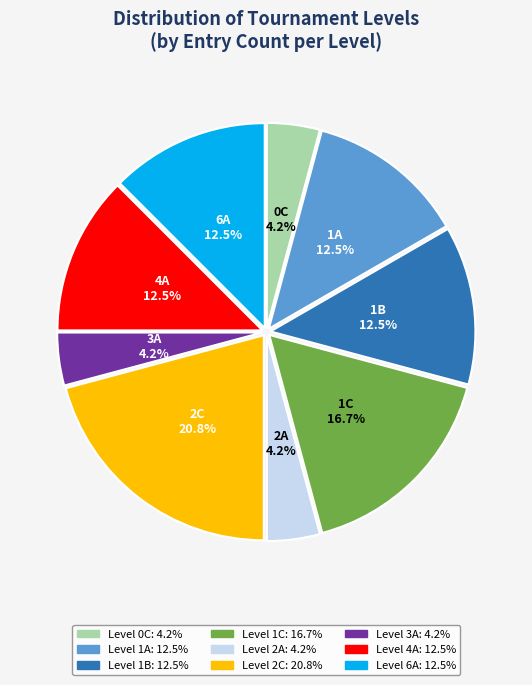

Which category has the biggest portion of the pie?

2C